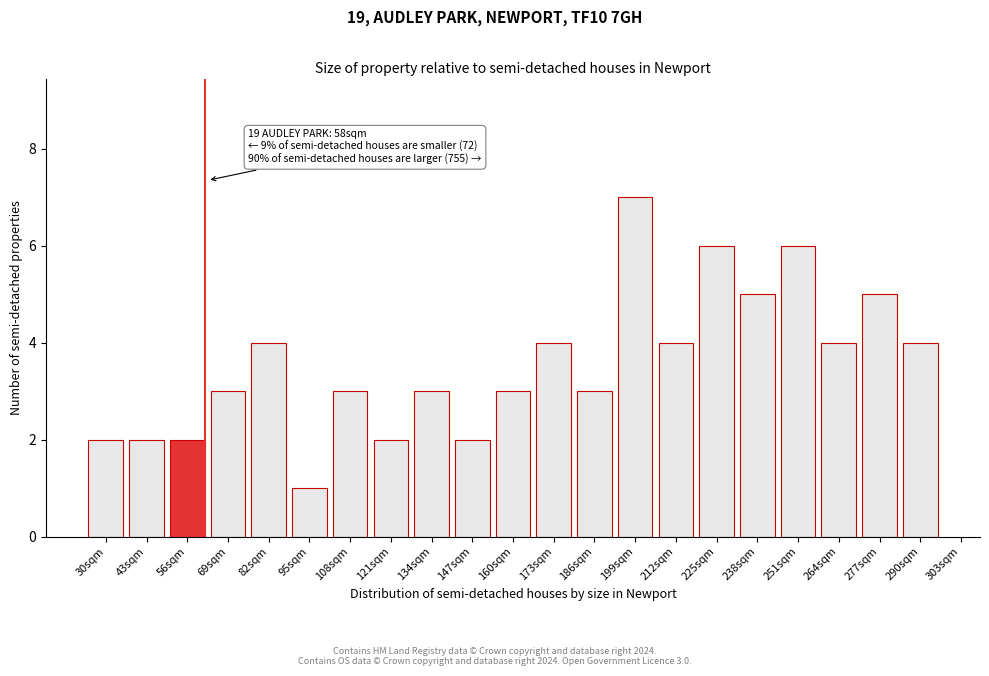

Reading right to left, extract all data points from this chart.

4	5	4	6	5	6	4	7	3	4	3	2	3	2	3	1	4	3	2	2	2